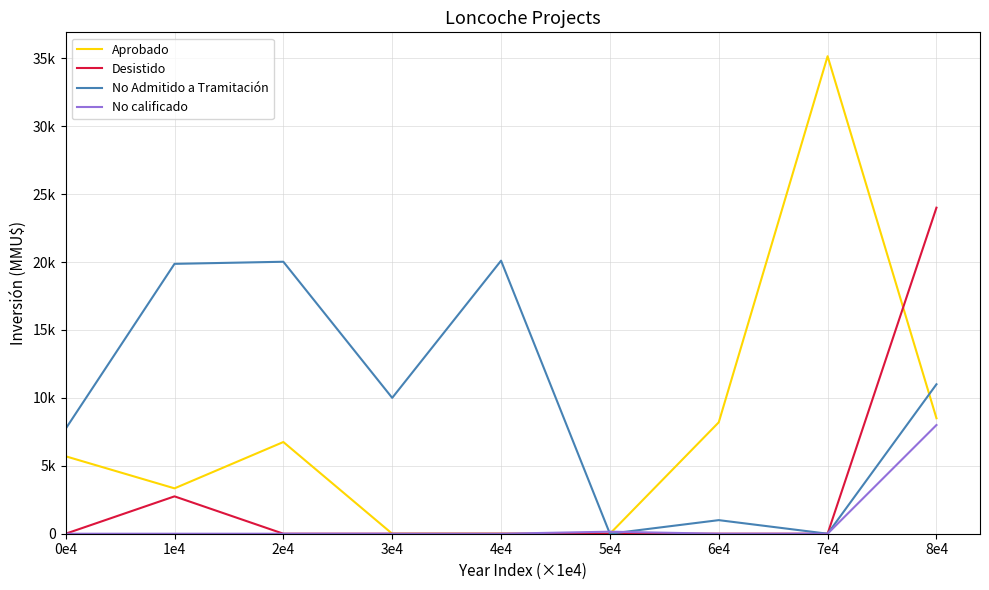

Which has a higher value, 4e4 or 5e4?

4e4